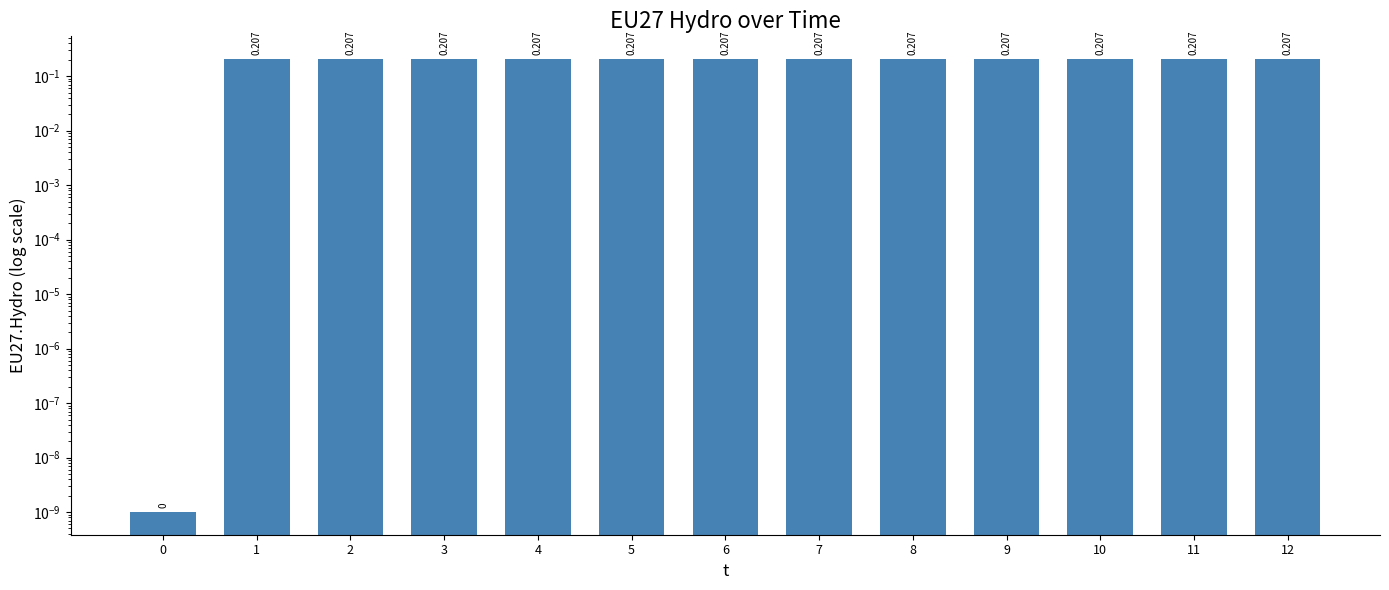

List the labels in order of value, smallest first.

0, 1, 2, 3, 4, 5, 6, 7, 8, 9, 10, 11, 12